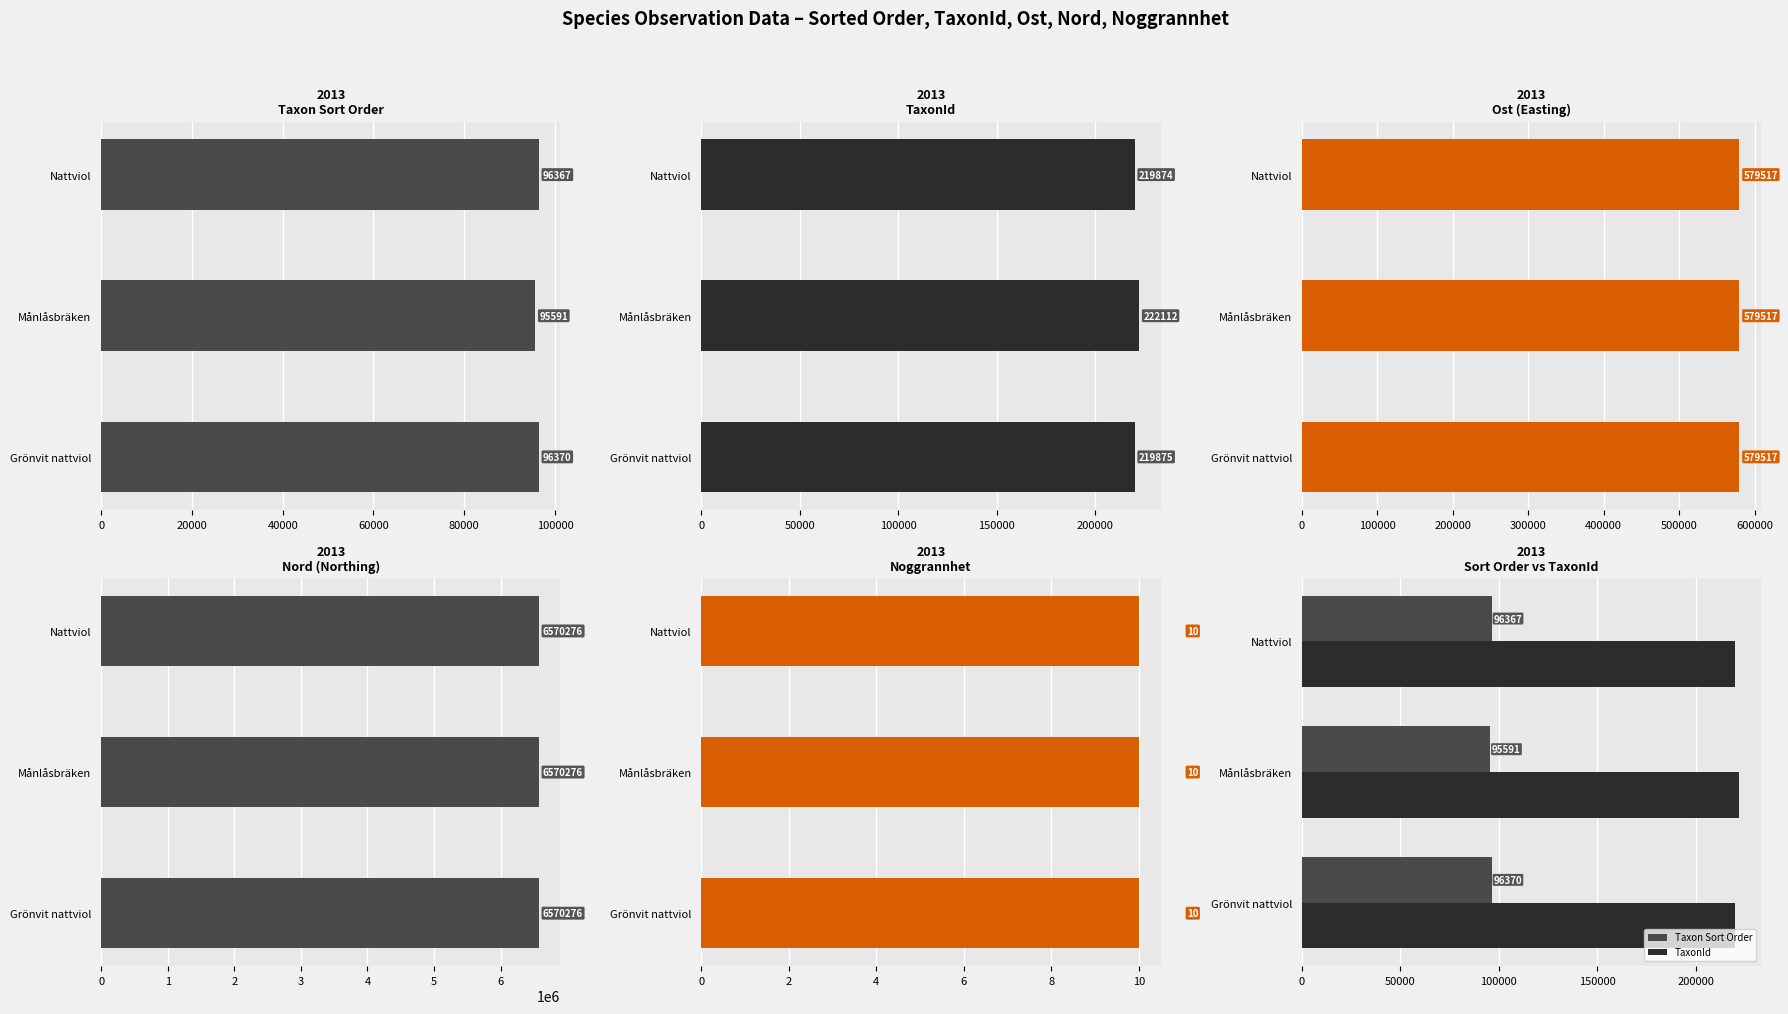

What is the highest value of the Taxon Sort Order series?

96370.0